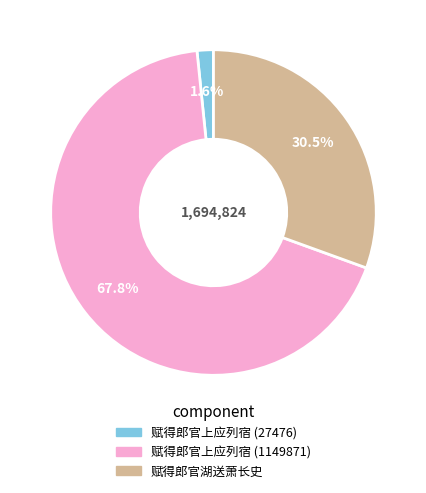

Which category has the biggest portion of the pie?

赋得郎官上应列宿 (1149871)